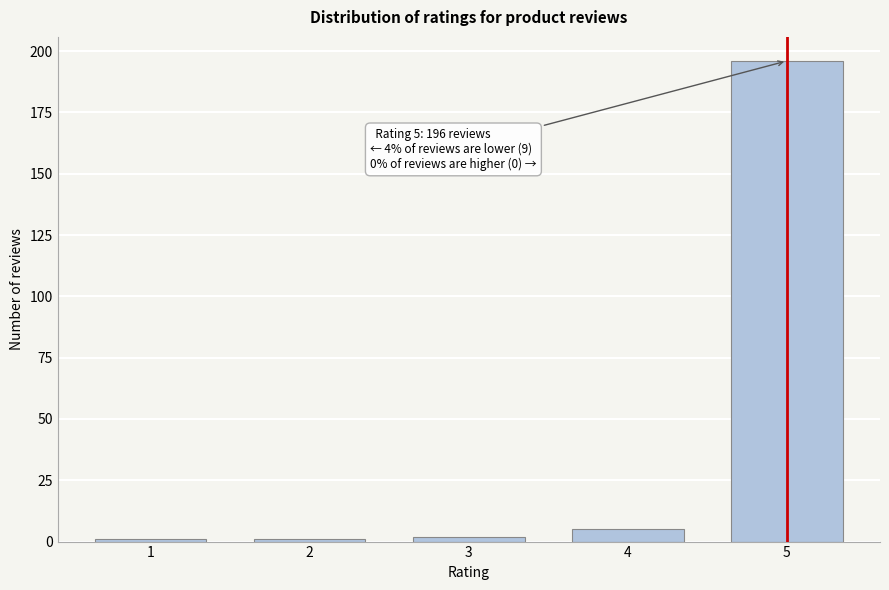

Reading left to right, list all the values displayed in this chart.

1	1	2	5	196